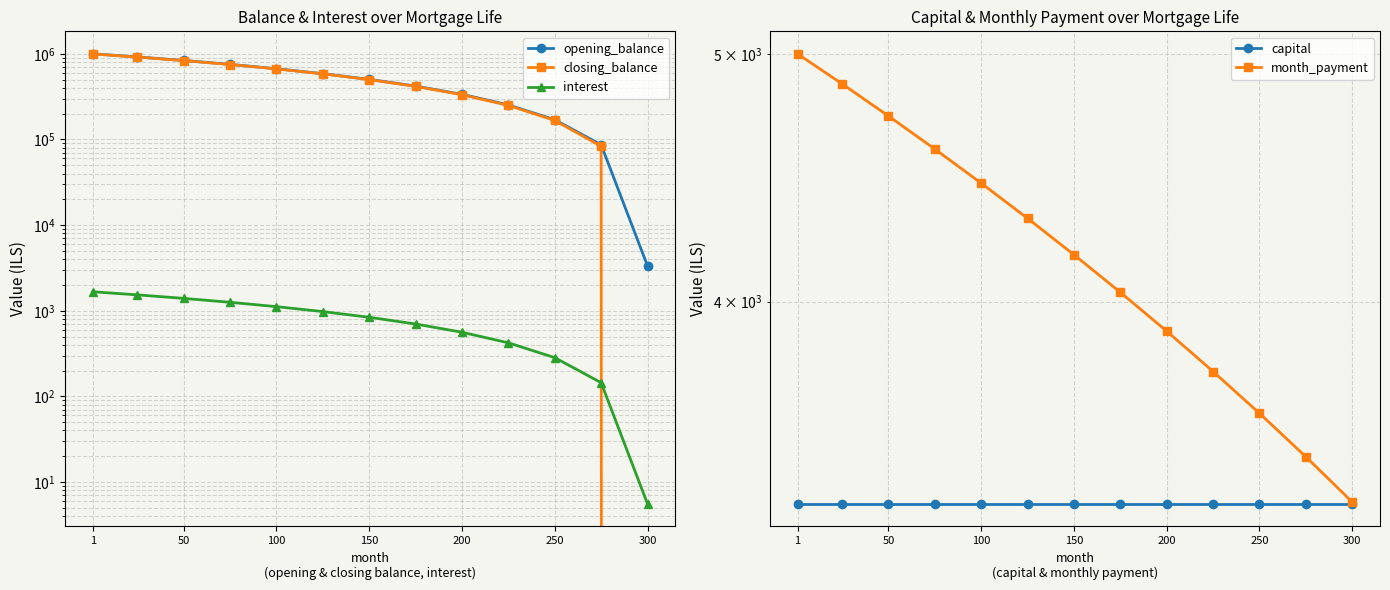

How many intersections are there between interest and closing_balance?

1